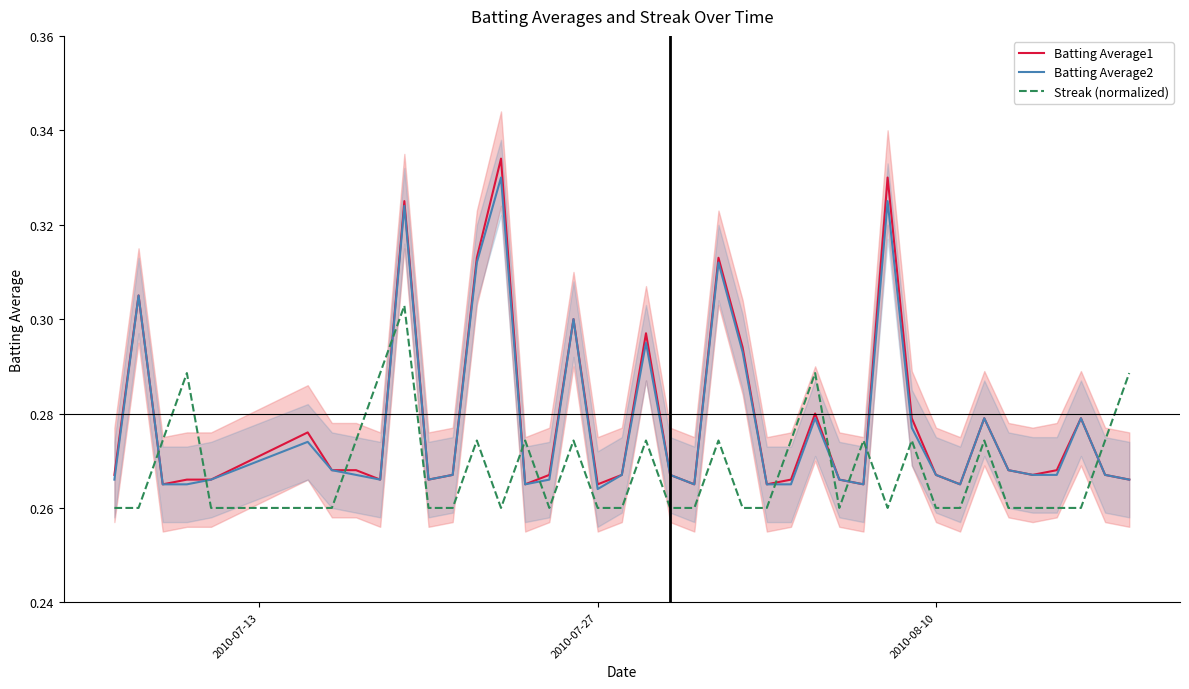

After their last crossing, which series has the higher values: Batting Average1 or Streak (normalized)?

Streak (normalized)